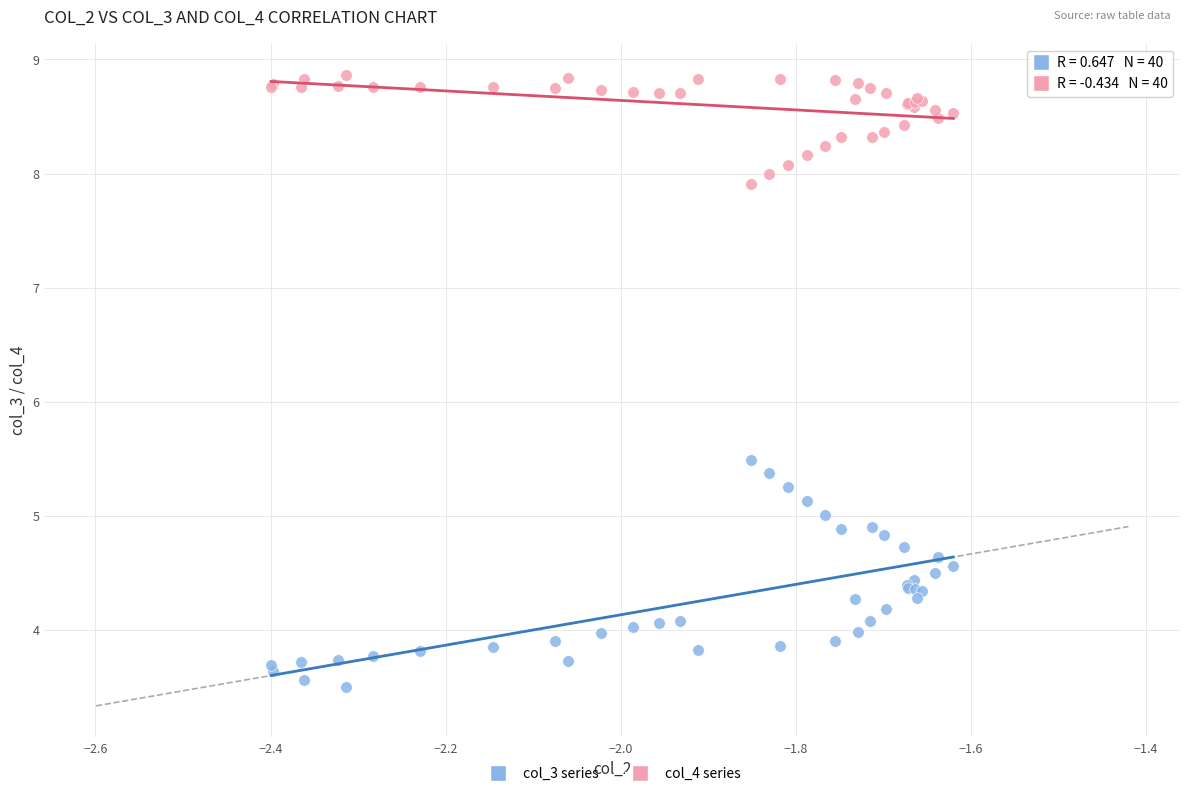

Which series reaches the maximum Y coordinate?

col_4 series